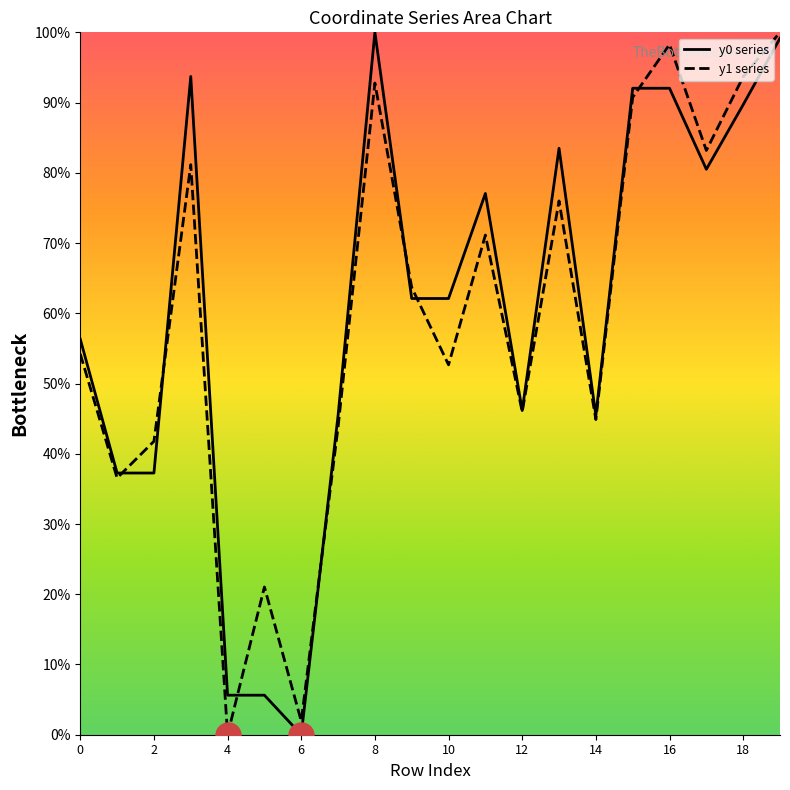

What is the difference between the highest and lowest values at 12?

0.2